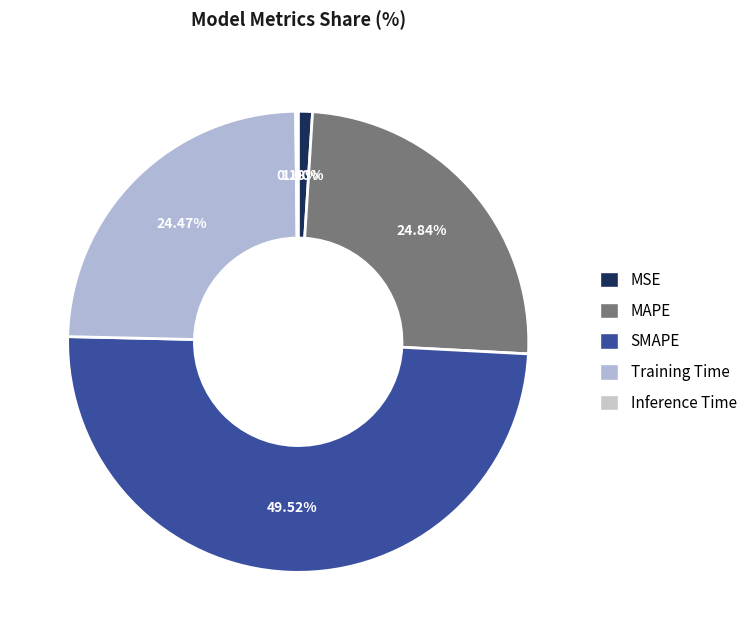

To the nearest percent, what is the difference between the largest and smallest slice percentages?

49%